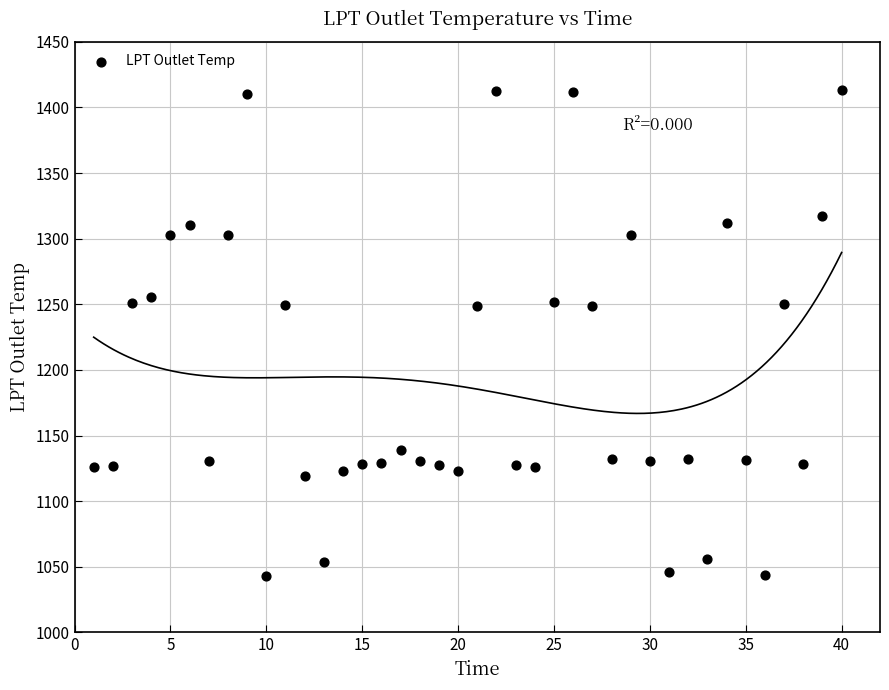

What is the range of Y values (max minus min)?

370.3